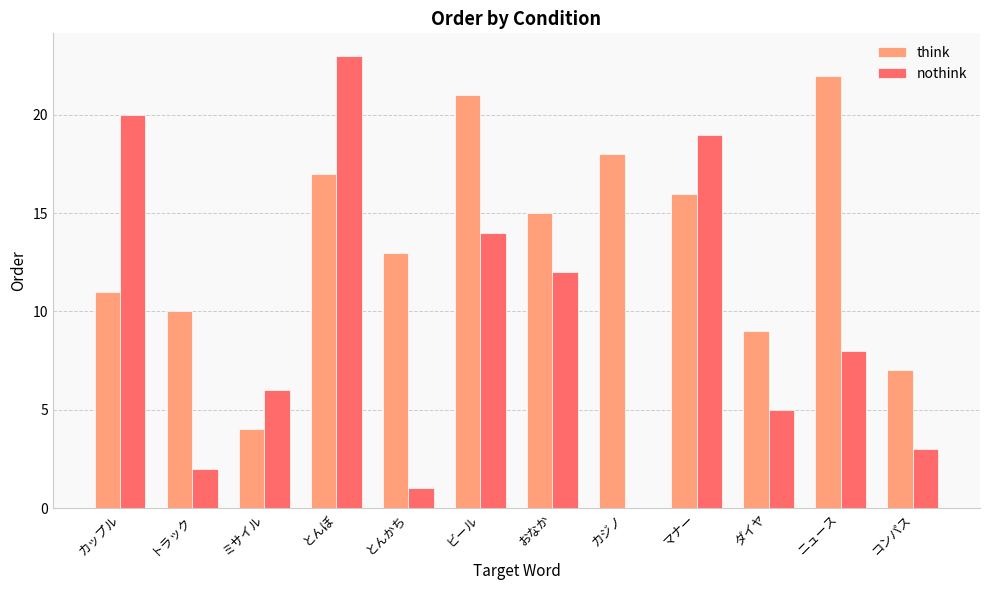

The think series shows 4 at トラック. True or false?

False